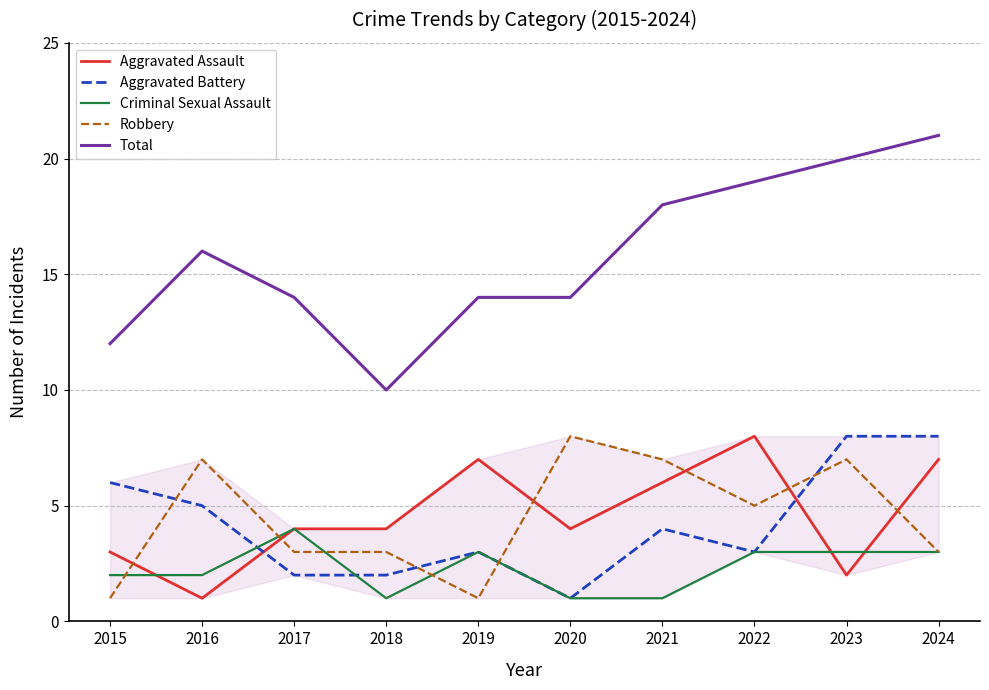

What is the total value across all series at 2023?

40